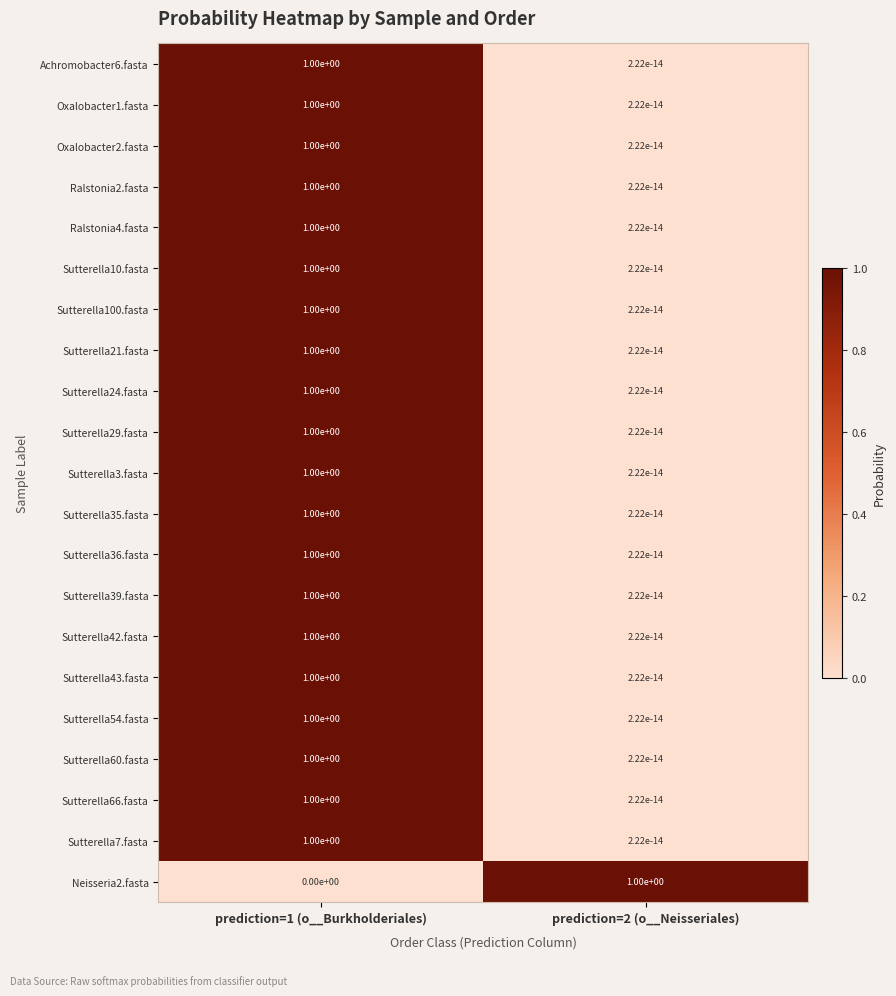

List the labels in order of Neisseria2.fasta value, smallest first.

prediction=1 (o__Burkholderiales), prediction=2 (o__Neisseriales)